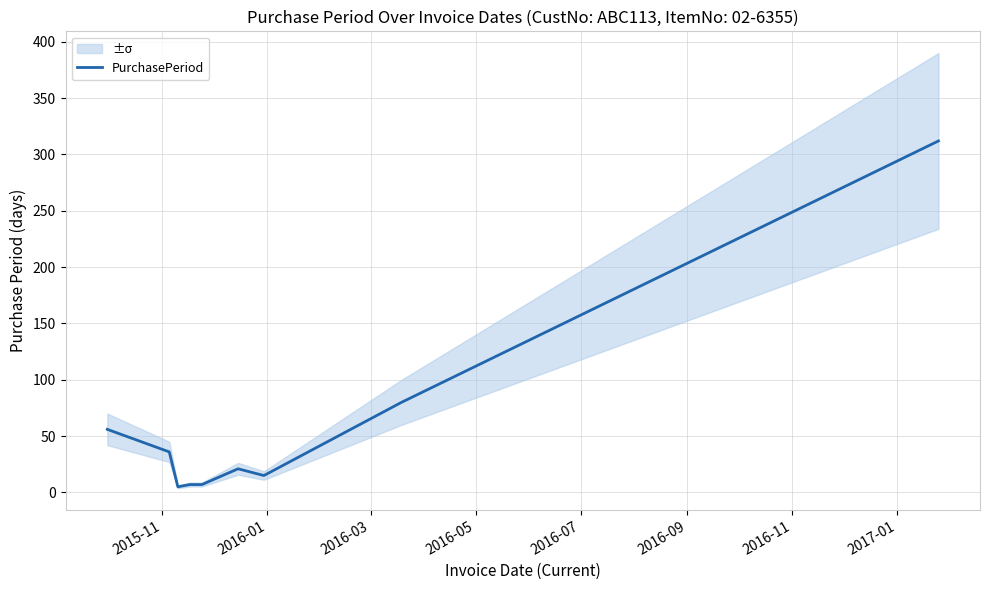

What is the value of the 5th point from the left?

7